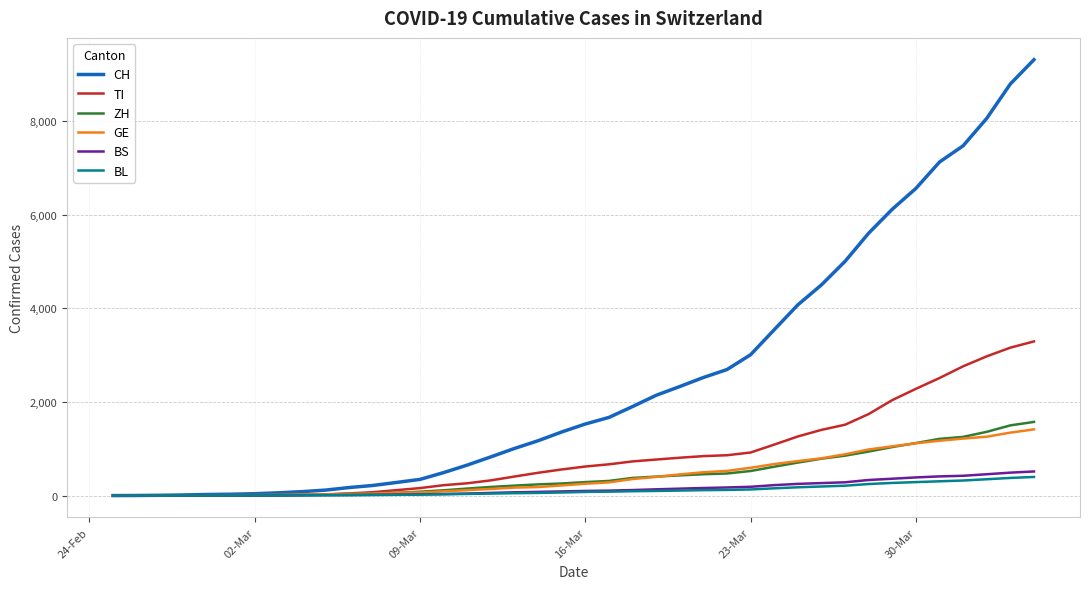

How many series are shown in this chart?

6